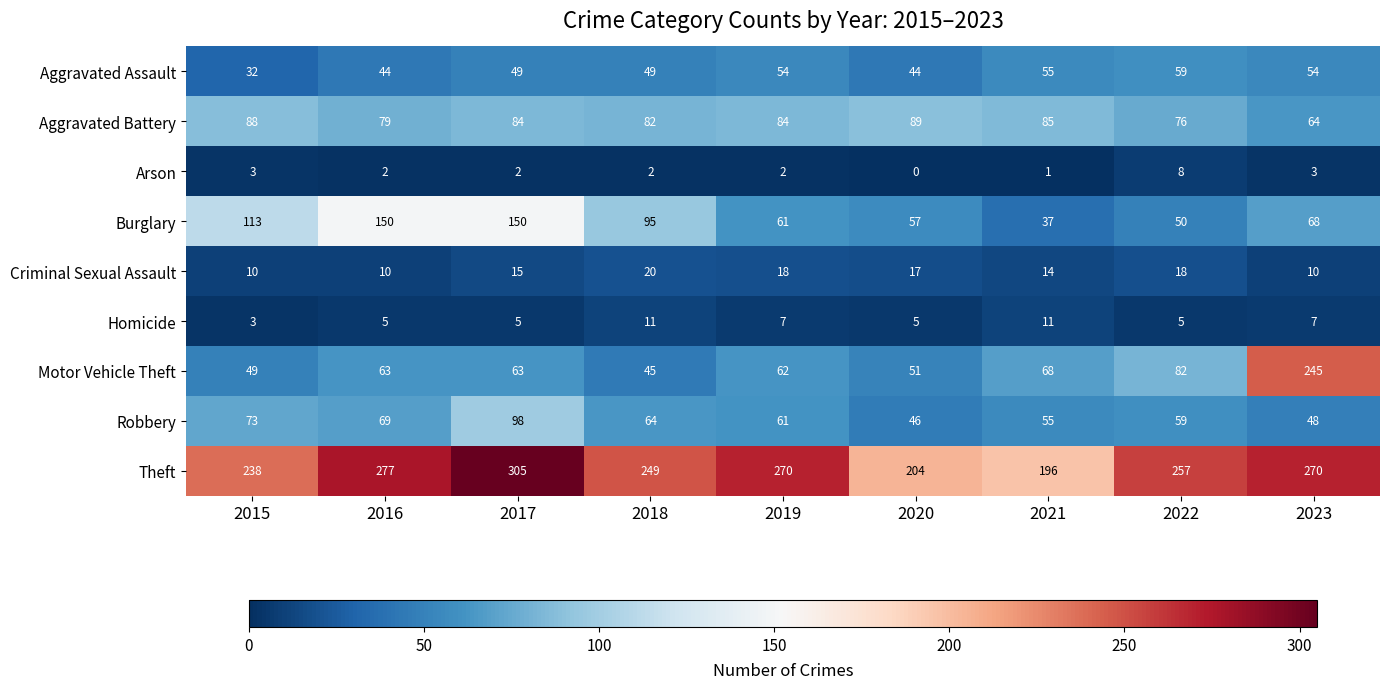

List the series in order of their peak value, highest first.

Theft, Motor Vehicle Theft, Burglary, Robbery, Aggravated Battery, Aggravated Assault, Criminal Sexual Assault, Homicide, Arson